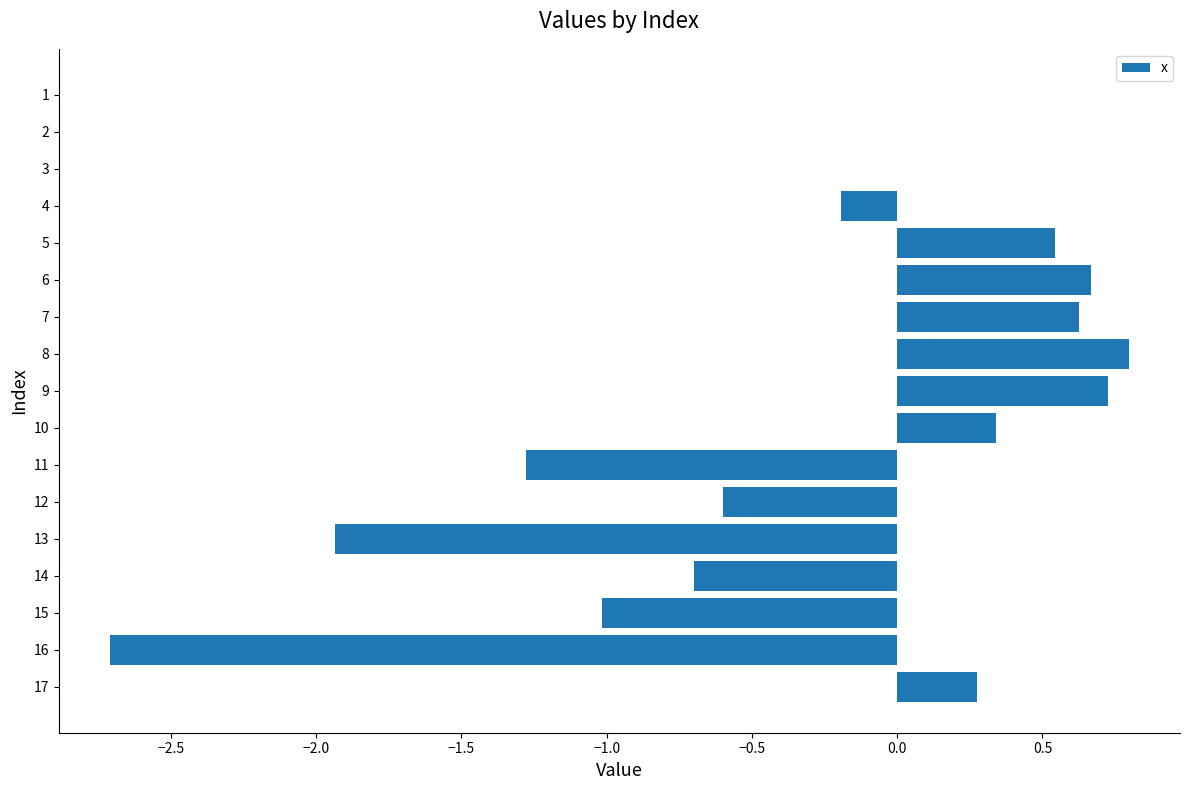

True or false: the data shows 1.3 at 3.

False